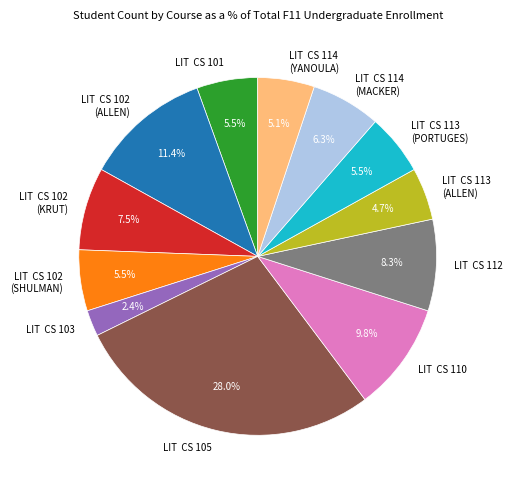

Which has a higher value, LIT CS 113 (ALLEN) or LIT CS 113 (PORTUGES)?

LIT CS 113 (PORTUGES)